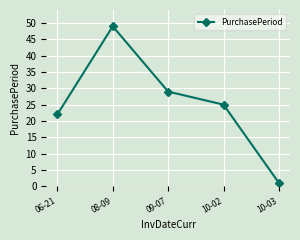

Does the chart have visible grid lines?

Yes